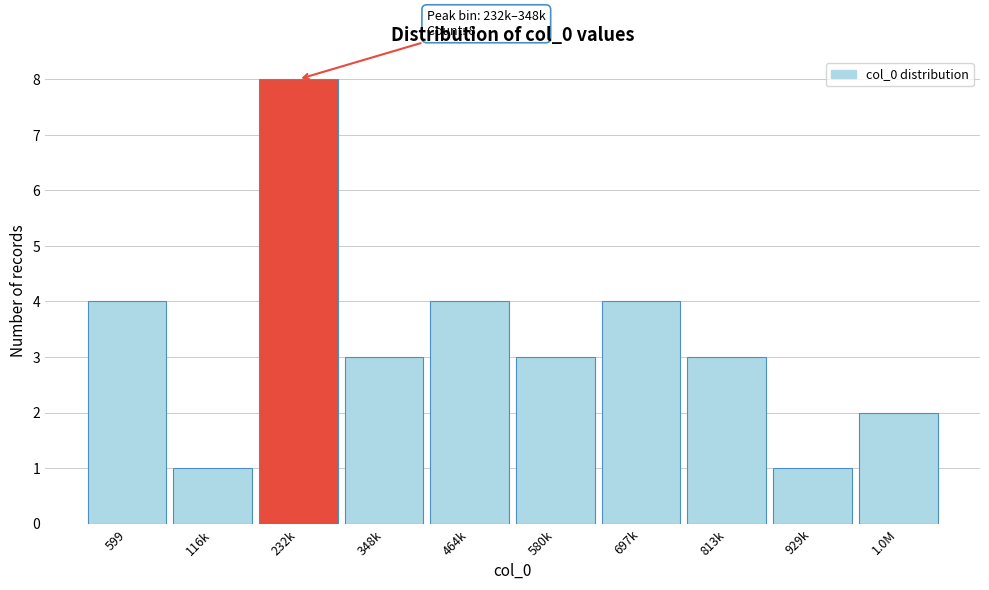

Reading right to left, what are all the values shown in this chart?

1.0M=2	929k=1	813k=3	697k=4	580k=3	464k=4	348k=3	232k=8	116k=1	599=4